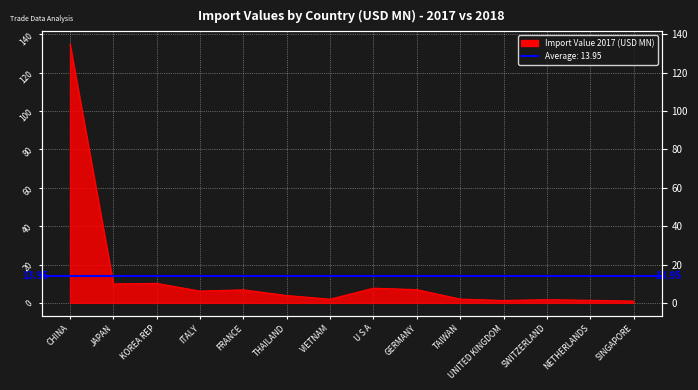

What is the label of the 13th point from the right?

JAPAN